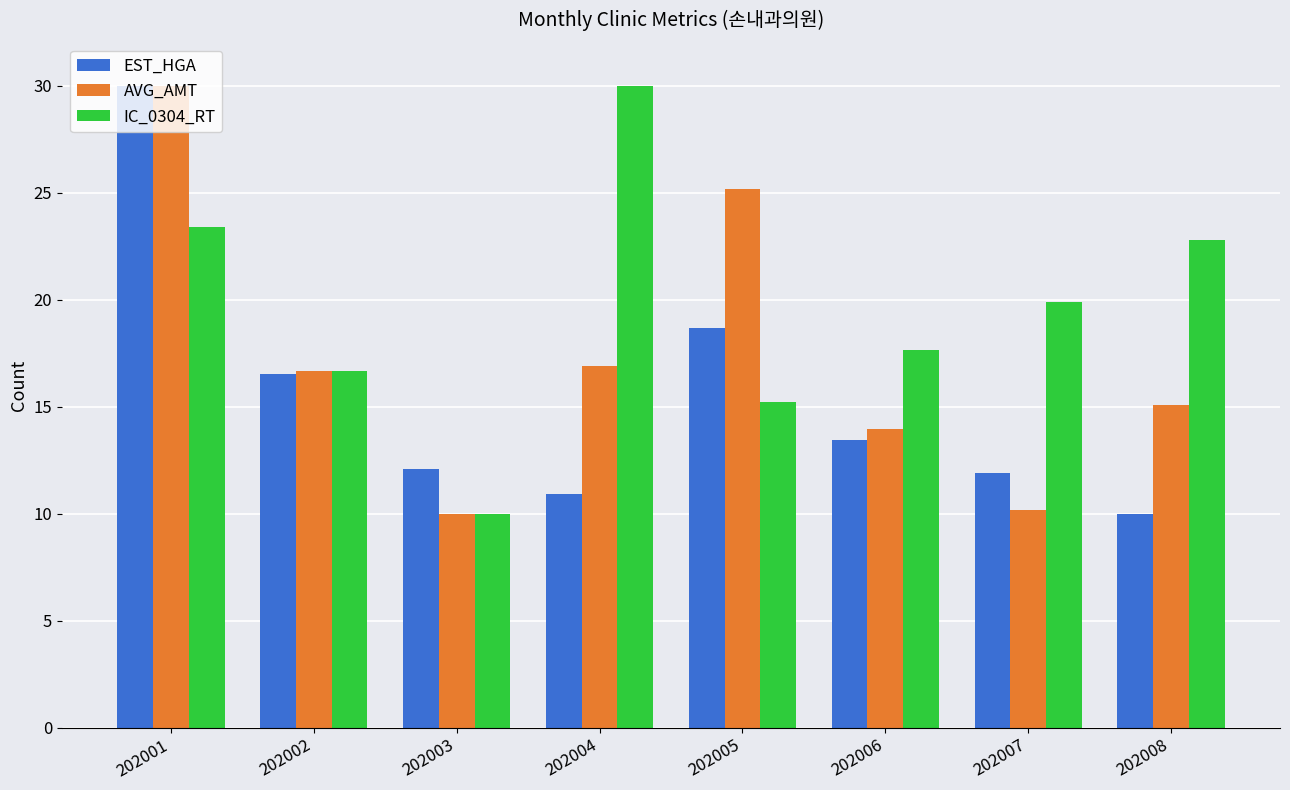

At 202005, list the series in order from largest to smallest.

AVG_AMT, EST_HGA, IC_0304_RT